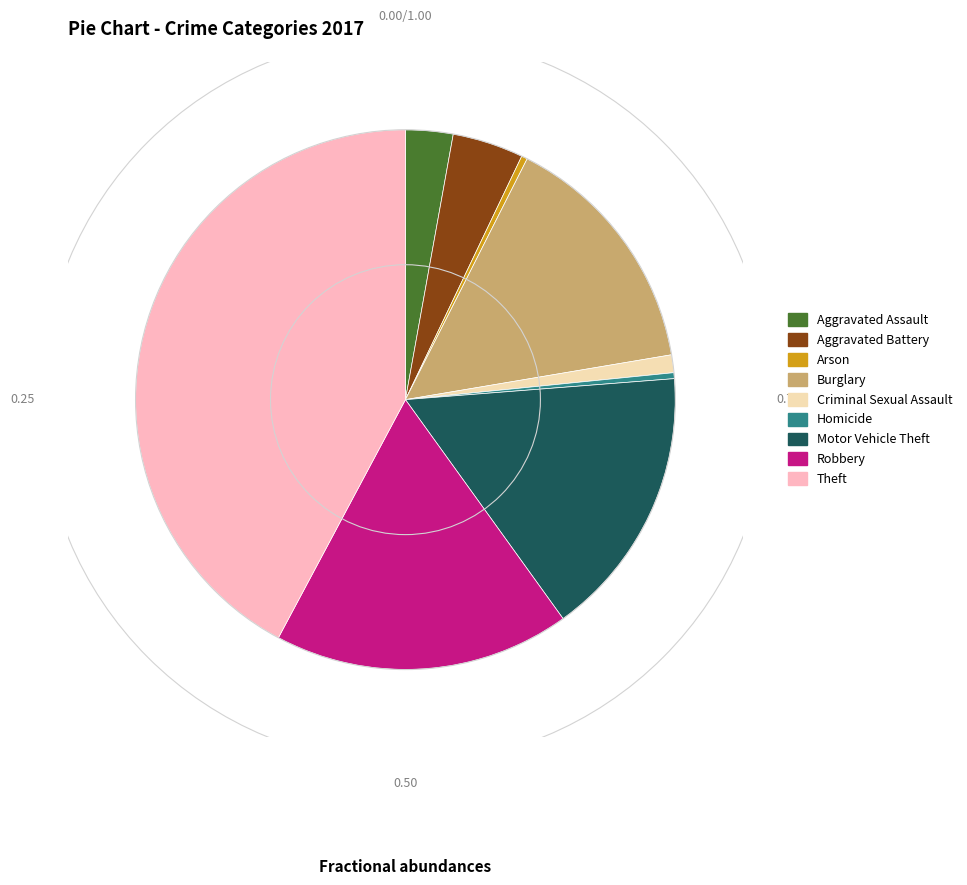

The Arson slice represents 11% of the pie. True or false?

False